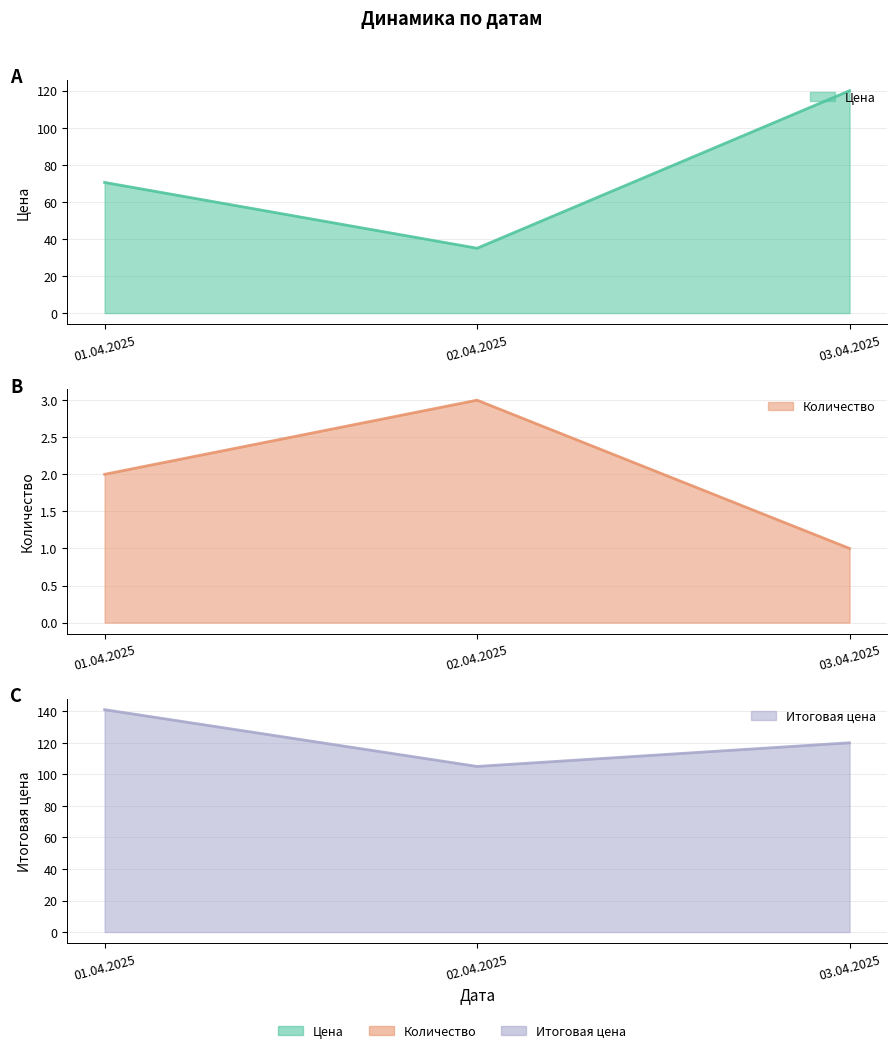

Reading right to left, extract all data points from this chart.

Цена: 03.04.2025=120.0	02.04.2025=35.0	01.04.2025=70.5
Количество: 03.04.2025=1.0	02.04.2025=3.0	01.04.2025=2.0
Итоговая цена: 03.04.2025=120.0	02.04.2025=105.0	01.04.2025=141.0